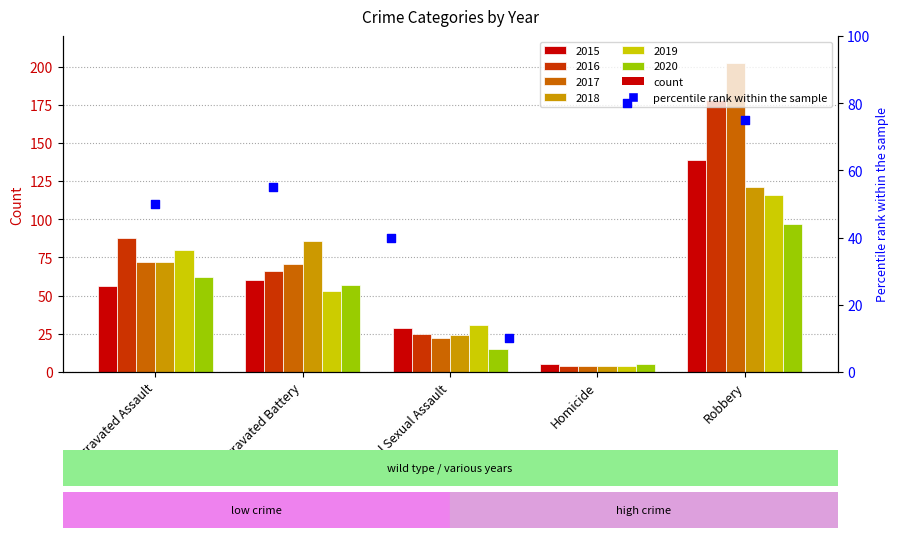

Between Robbery and Homicide, which is larger?

Robbery